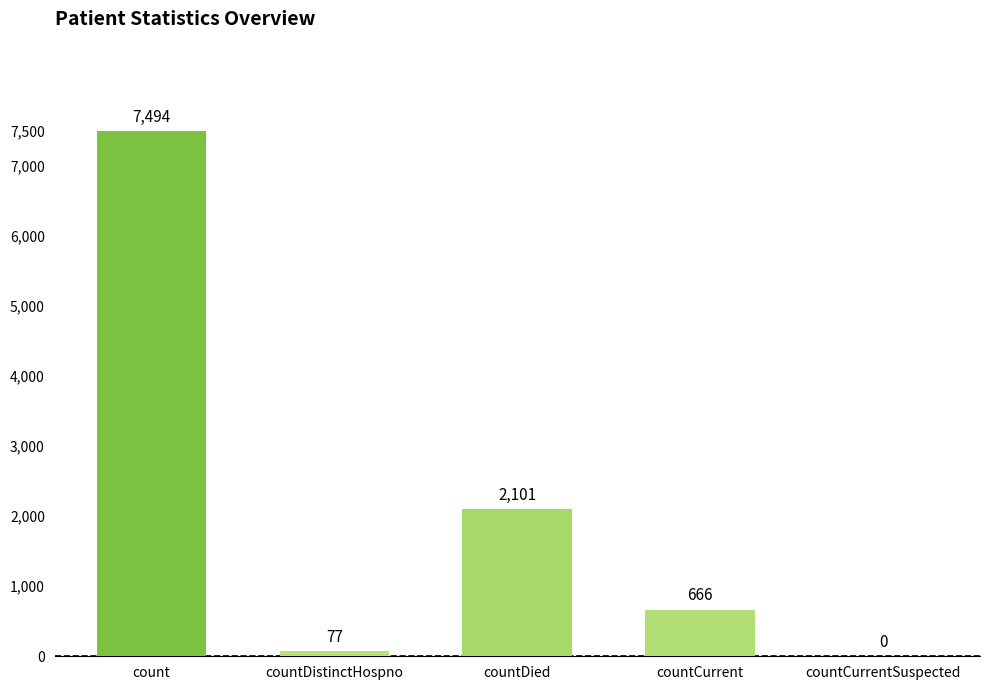

Which has a higher value, countCurrentSuspected or countCurrent?

countCurrent